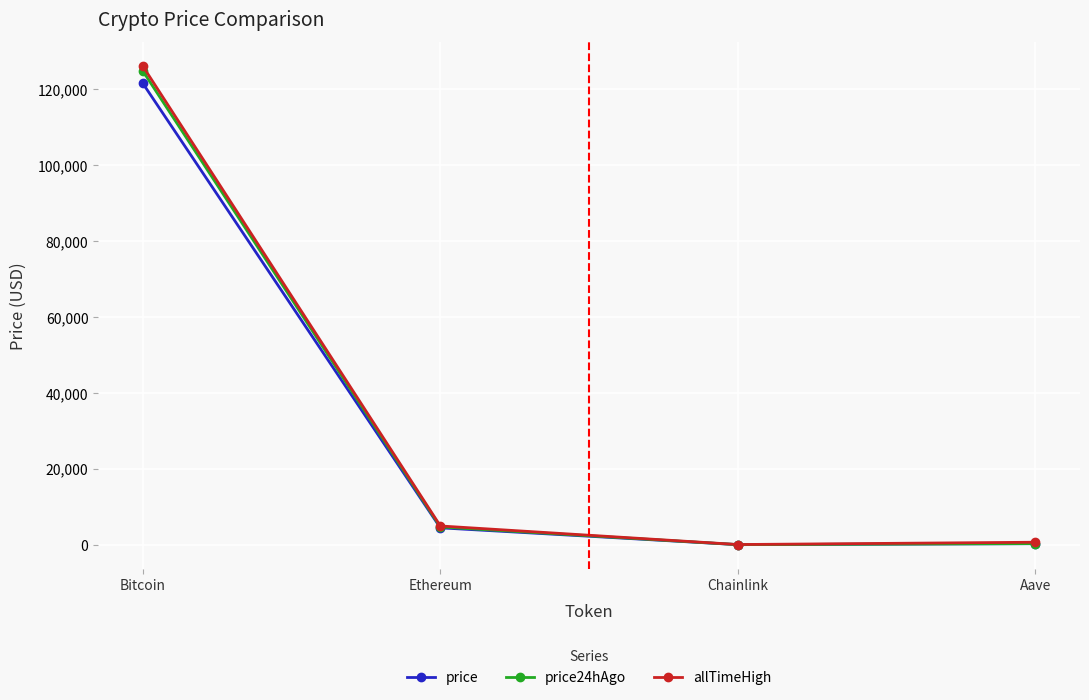

How many values in the price series exceed 4454?

2